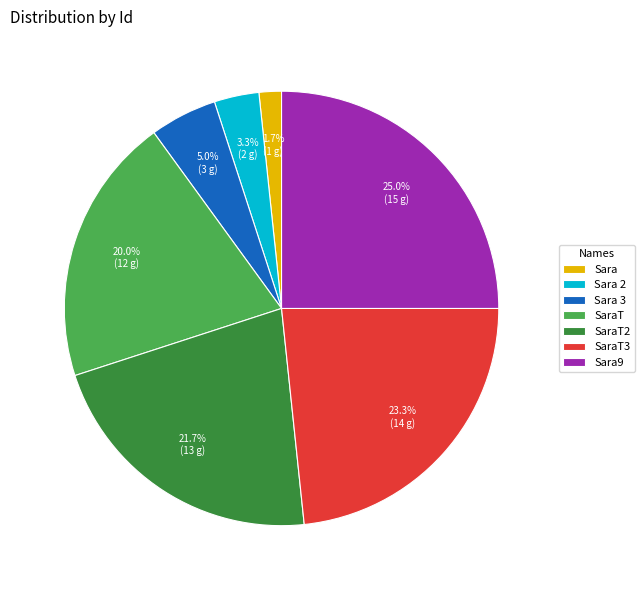

To the nearest percent, what is the combined percentage of Sara9 and SaraT?

45%